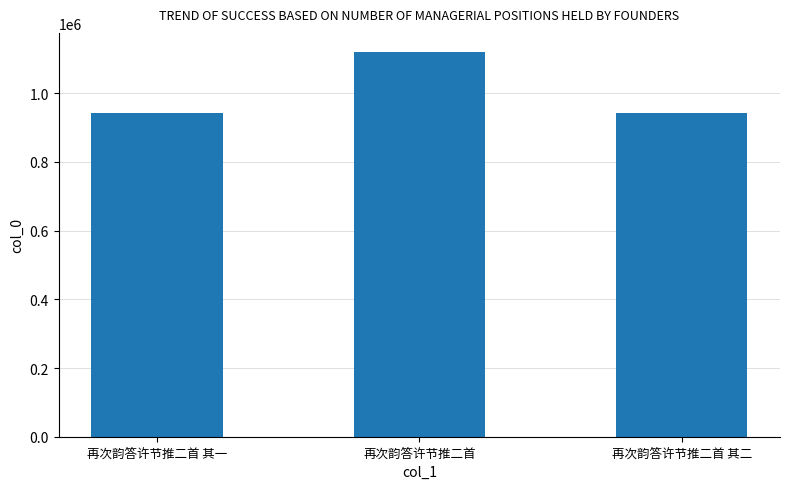

Approximately how many times larger is the value at 再次韵答许节推二首 其一 compared to 再次韵答许节推二首 其二?

1.0